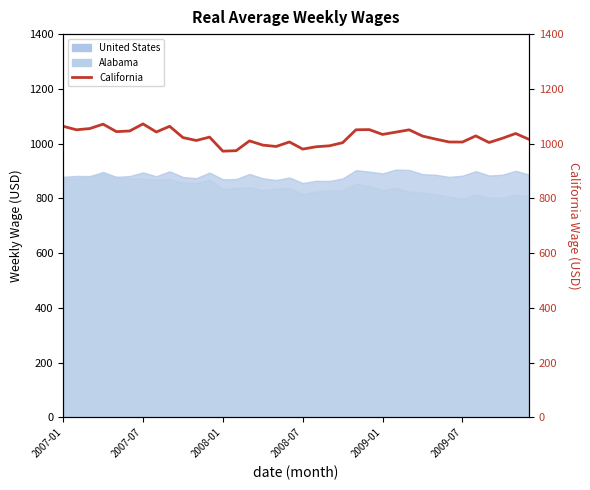

Reading right to left, extract all data points from this chart.

1015.6	1037.0	1019.5	1004.1	1028.2	1005.8	1006.0	1016.4	1027.6	1050.5	1042.0	1033.6	1051.2	1050.6	1003.5	992.1	988.6	980.1	1006.1	989.7	994.6	1010.0	974.3	972.5	1023.9	1011.5	1022.1	1063.4	1042.5	1072.1	1046.3	1043.9	1071.2	1055.1	1050.5	1063.4